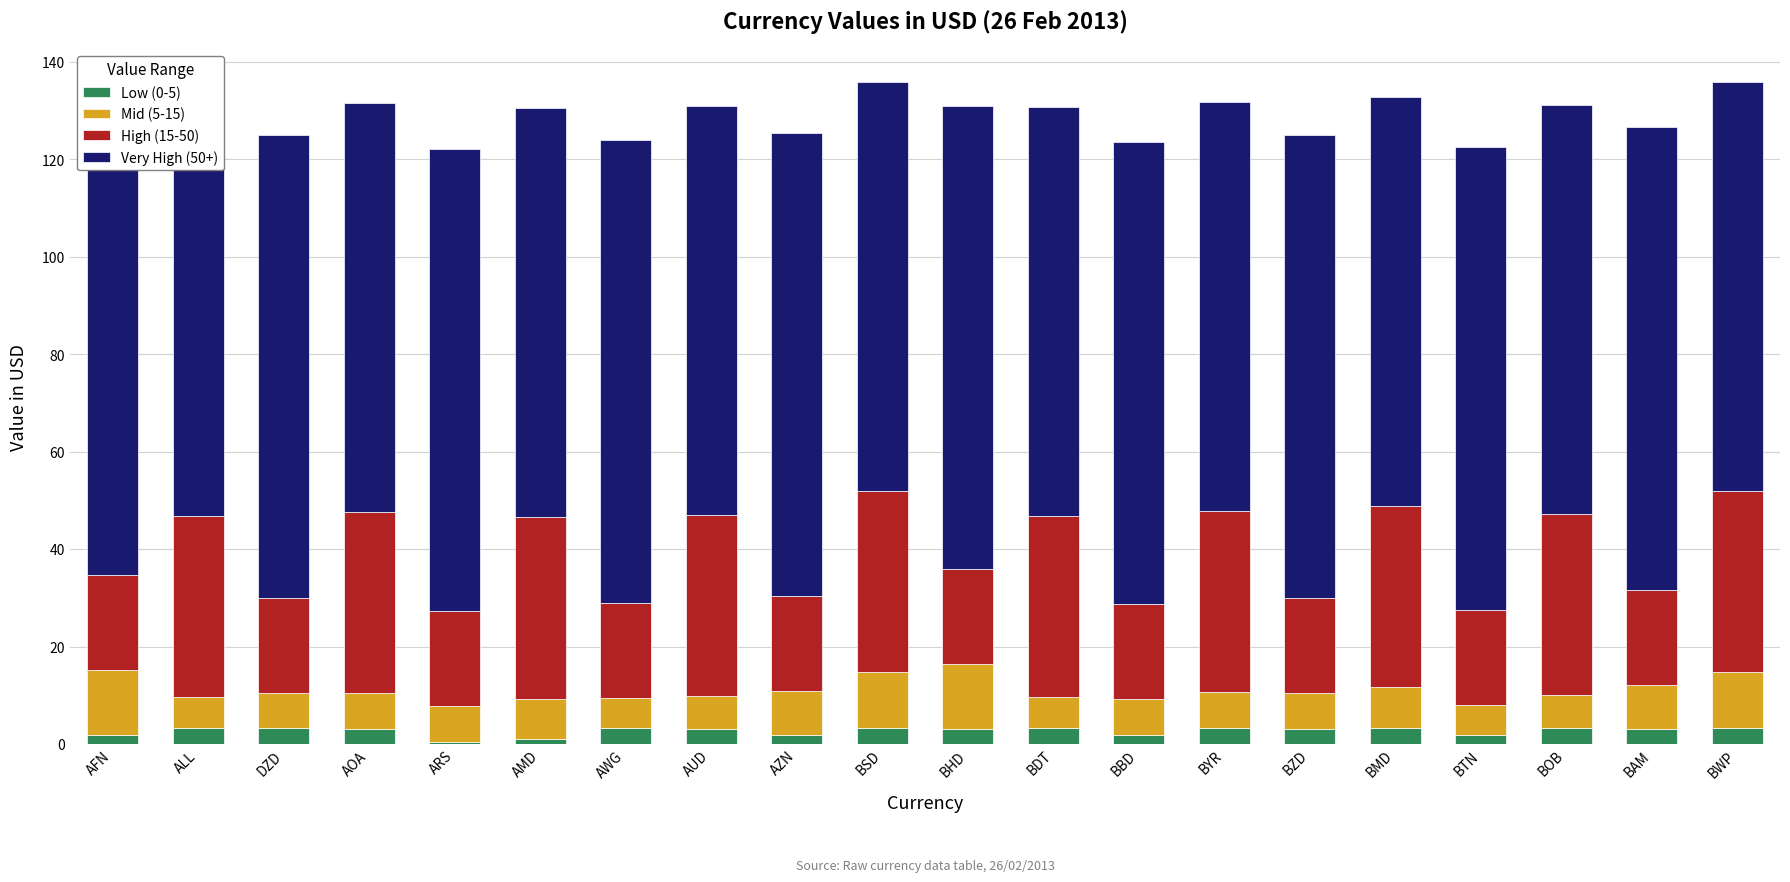

What is the difference between the second highest and second lowest values in the High (15-50) series?

17.7